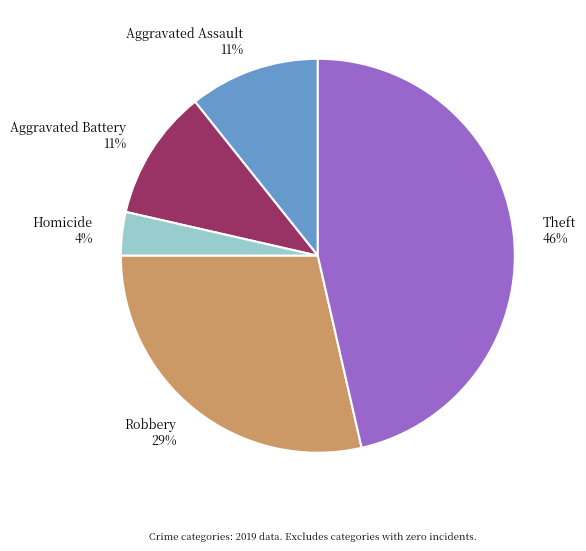

The Robbery 29% slice represents 29% of the pie. True or false?

True